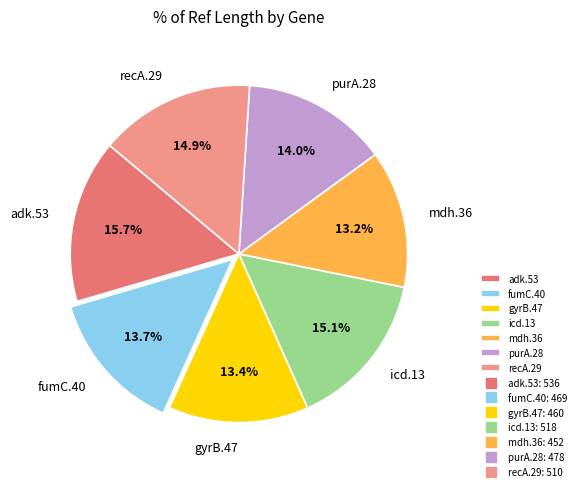

To the nearest percent, what percentage of the pie is purA.28?

14%